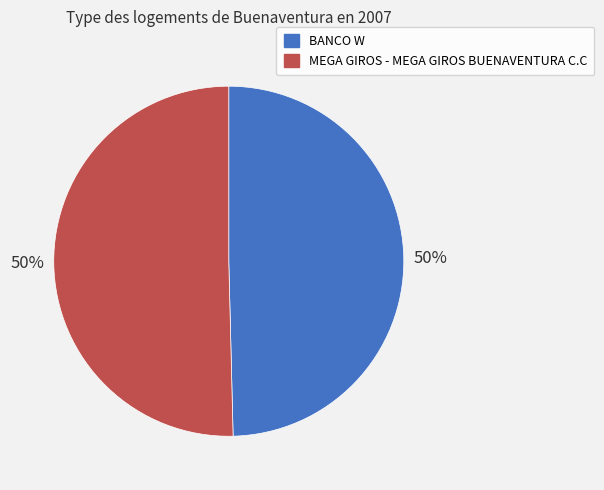

To the nearest percent, what portion does BANCO W represent?

50%